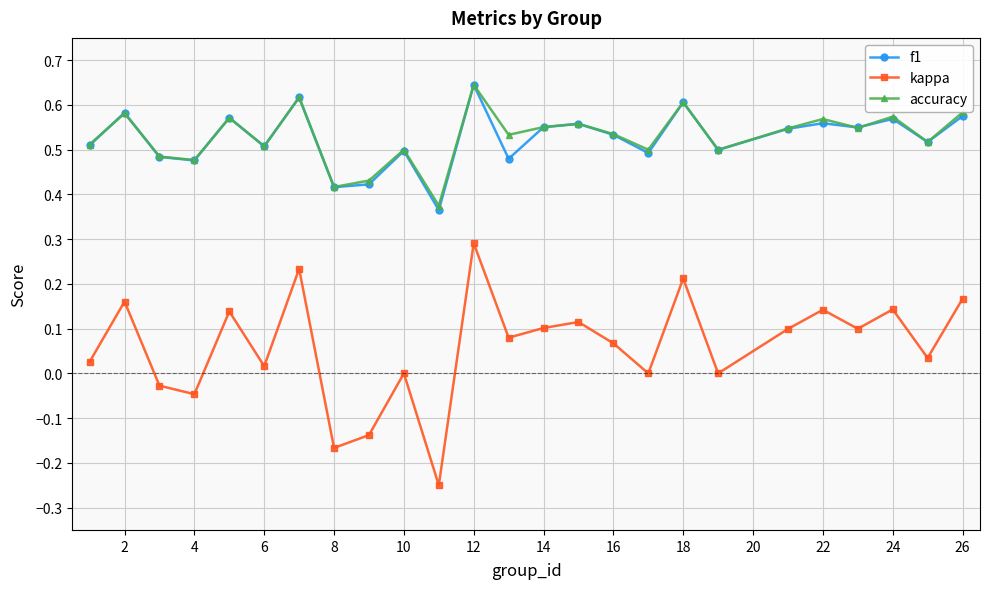

How many interior local peaks does the accuracy series have?

9